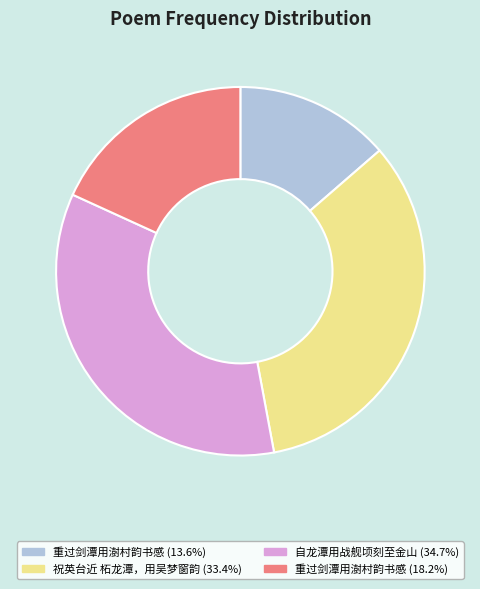

Does any single category account for the majority?

No